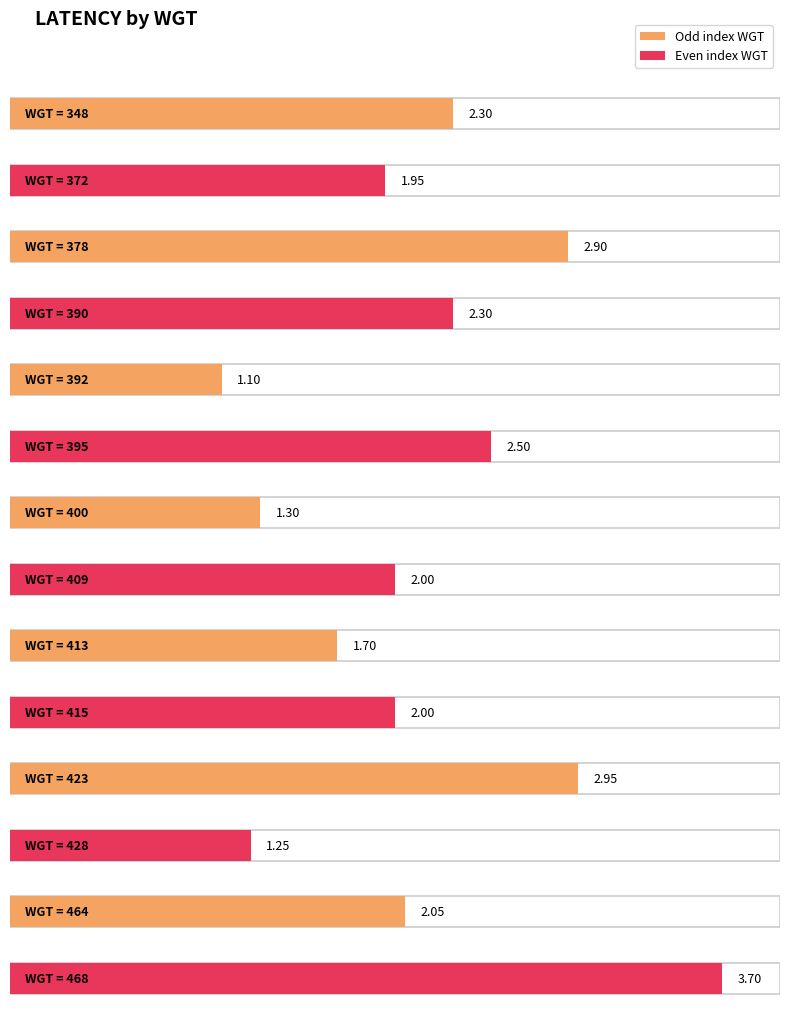

The value at 390 is 1.2. True or false?

False